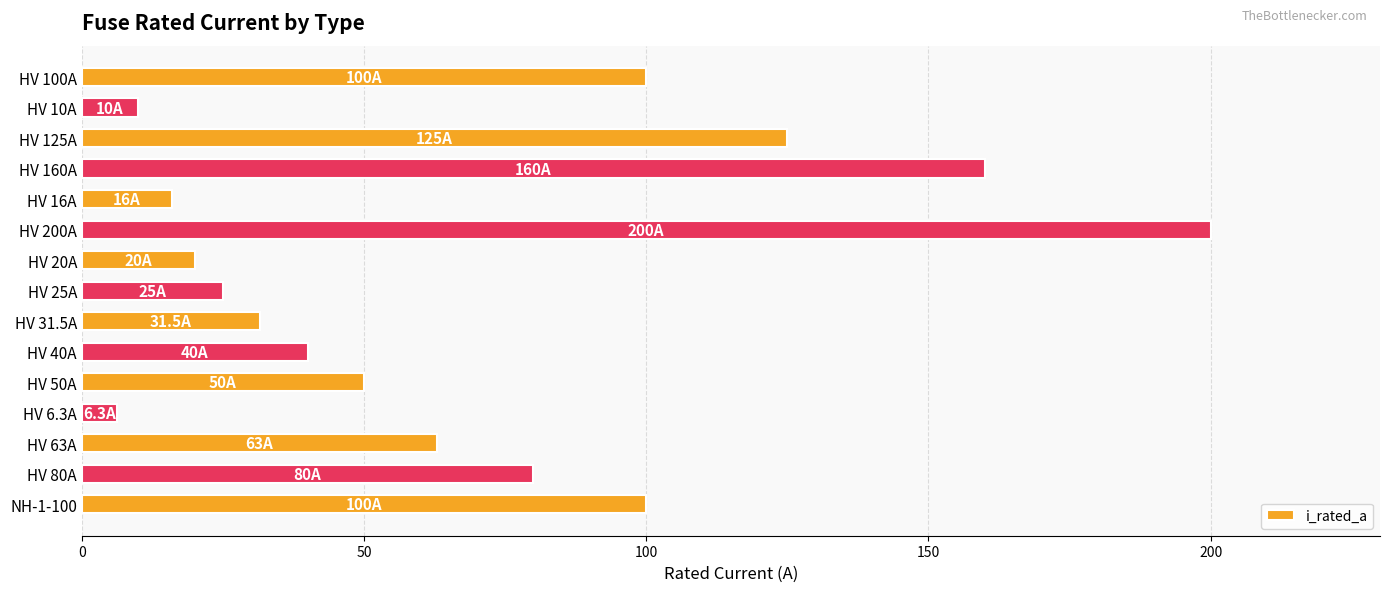

What is the average value?

68.5